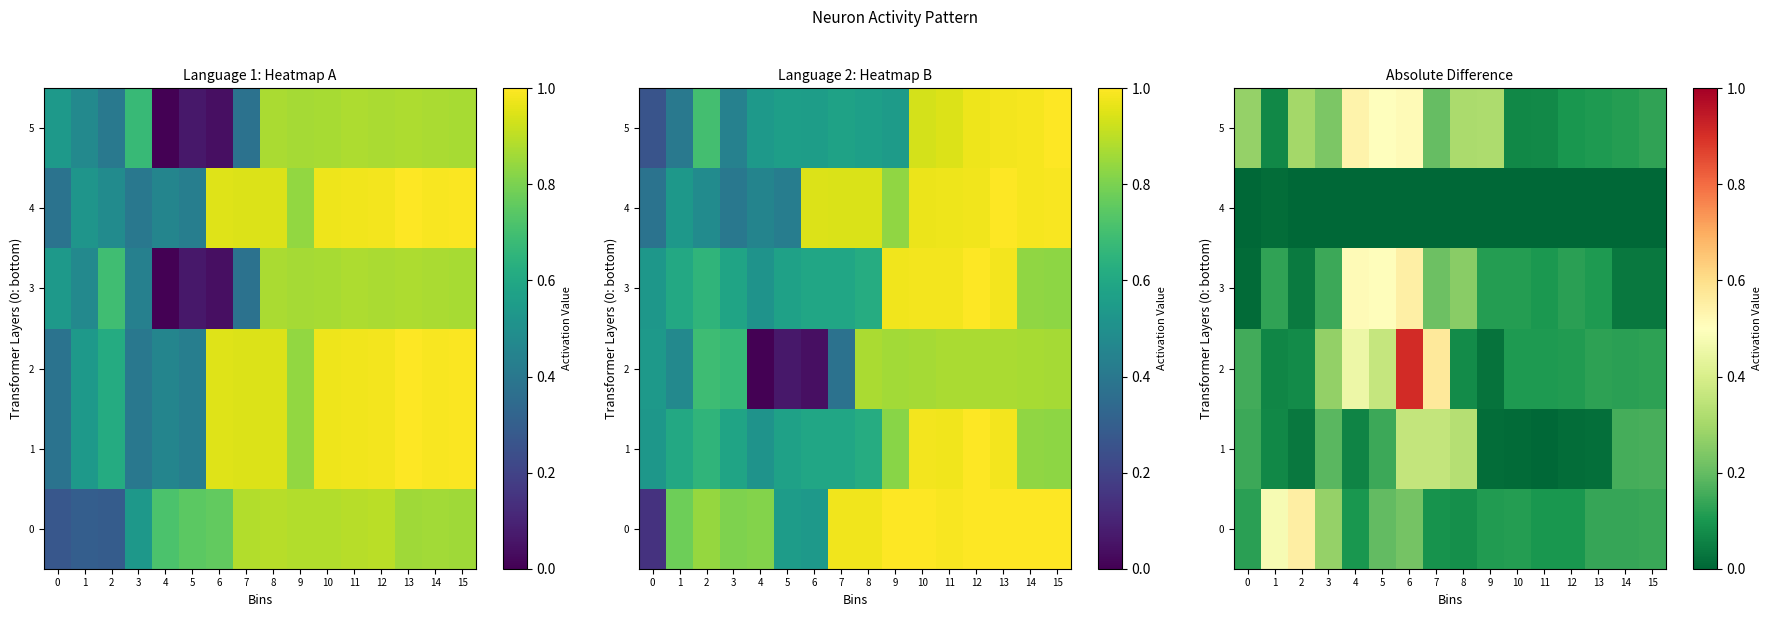

The 2 series shows 0.5 at 4. True or false?

True